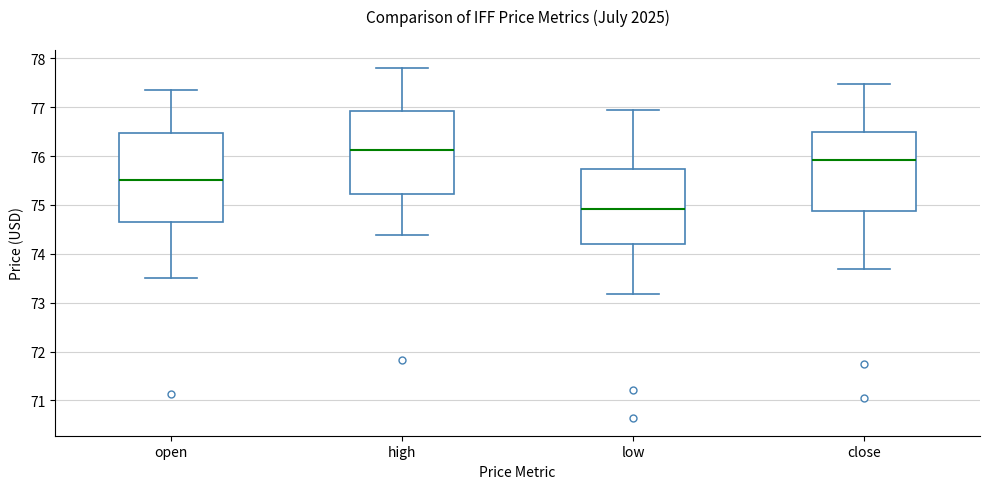

Which box is the tallest, from its lower edge to its upper edge?

open